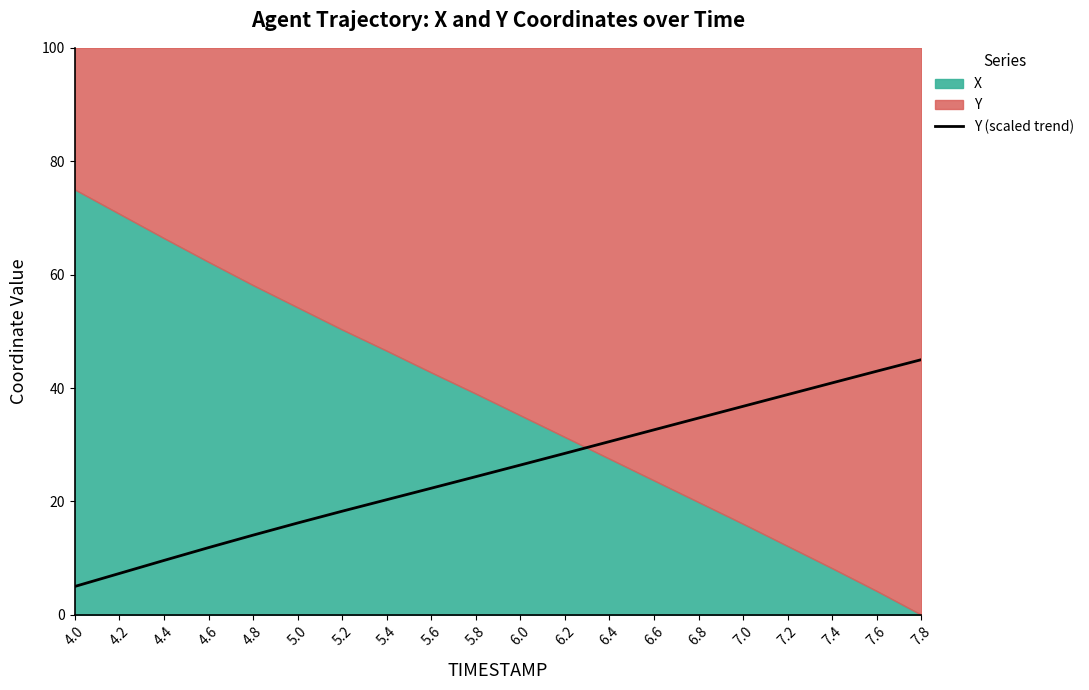

What is the sum of all values?

506.5